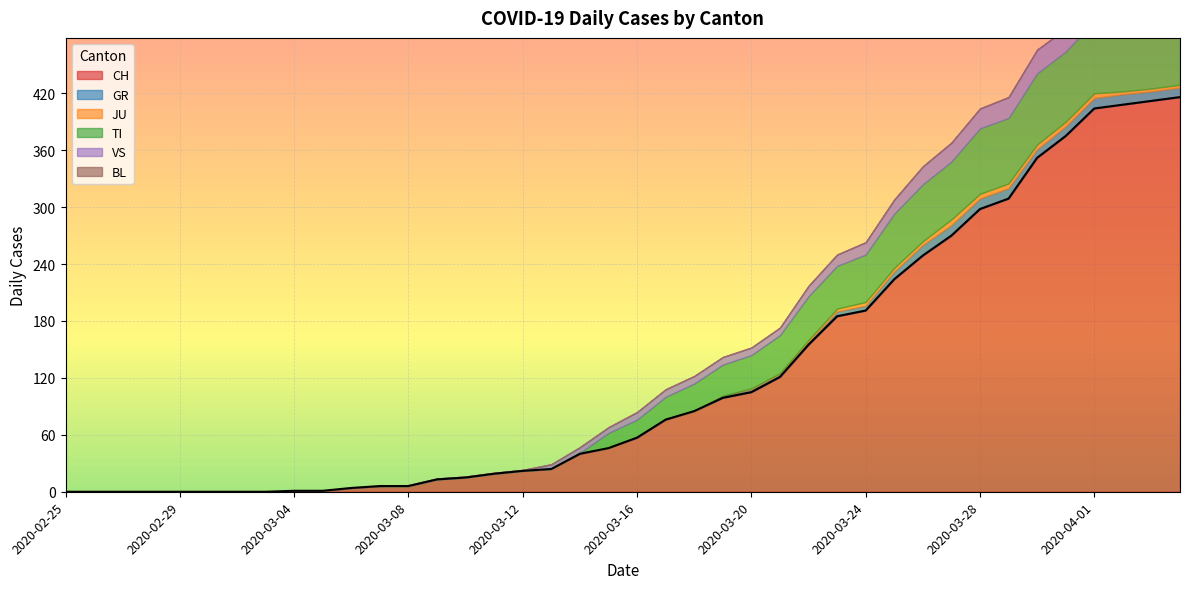

What is the value of the GR point at the 29th from the left?

5